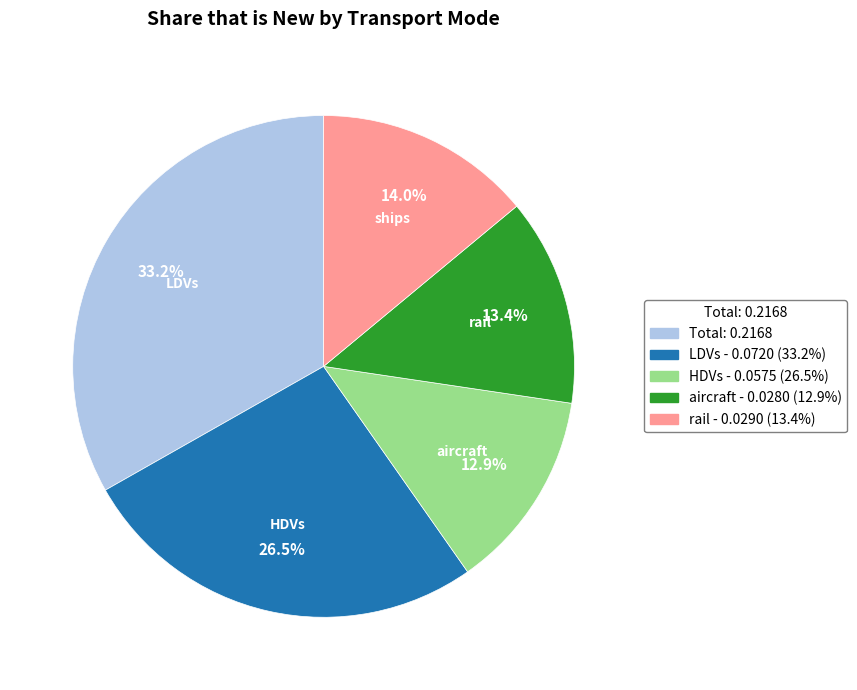

The rail slice represents 13% of the pie. True or false?

True